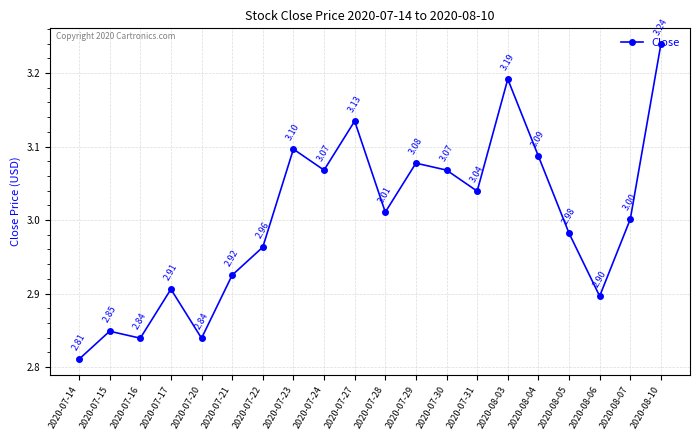

What is the difference between the values at 2020-08-03 and 2020-07-24?

0.1